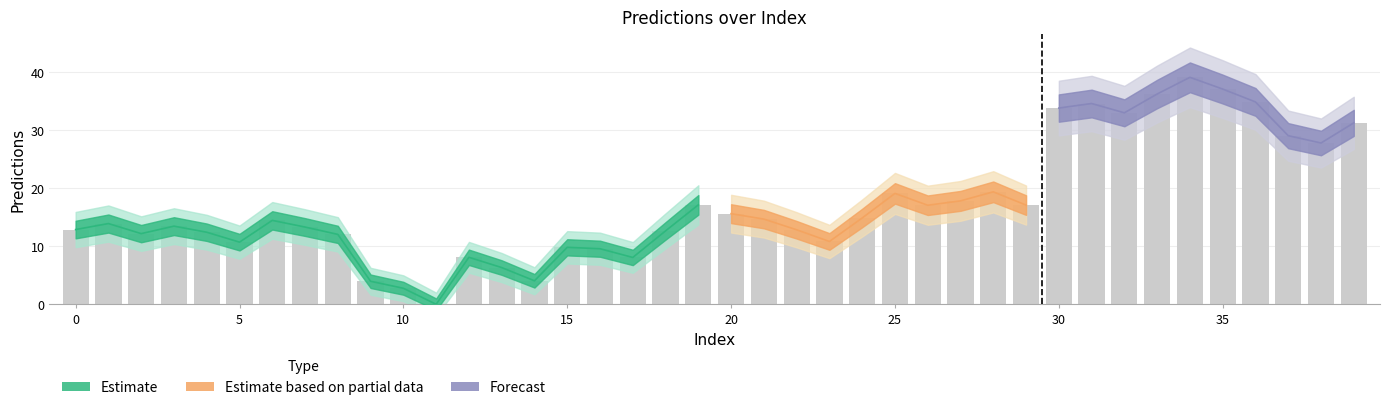

Approximately how many times larger is the value at 37 compared to 26?

1.7